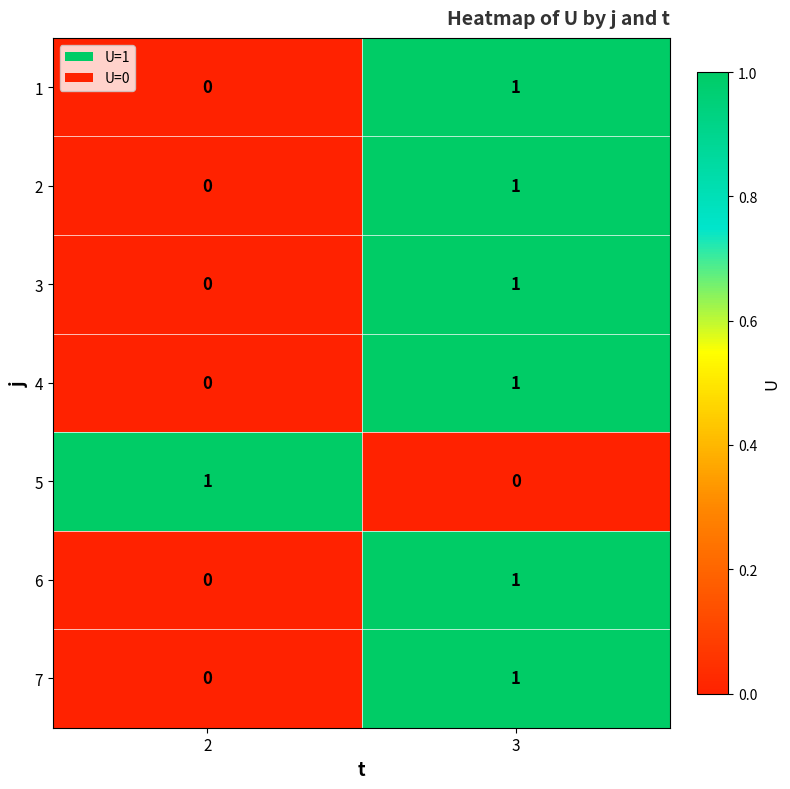

Rank the categories by 2 value from lowest to highest.

2, 3